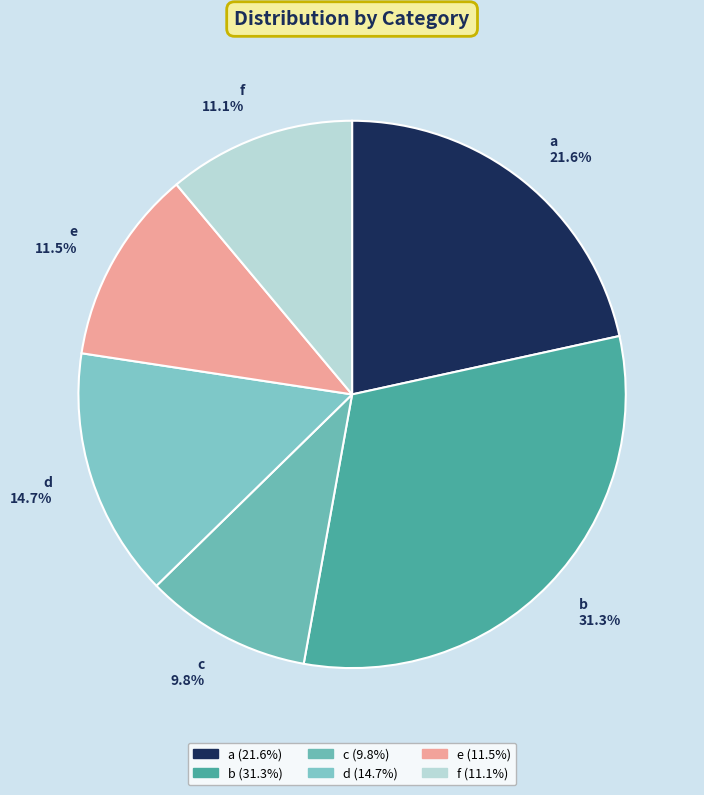

What is the largest slice in the pie chart?

b